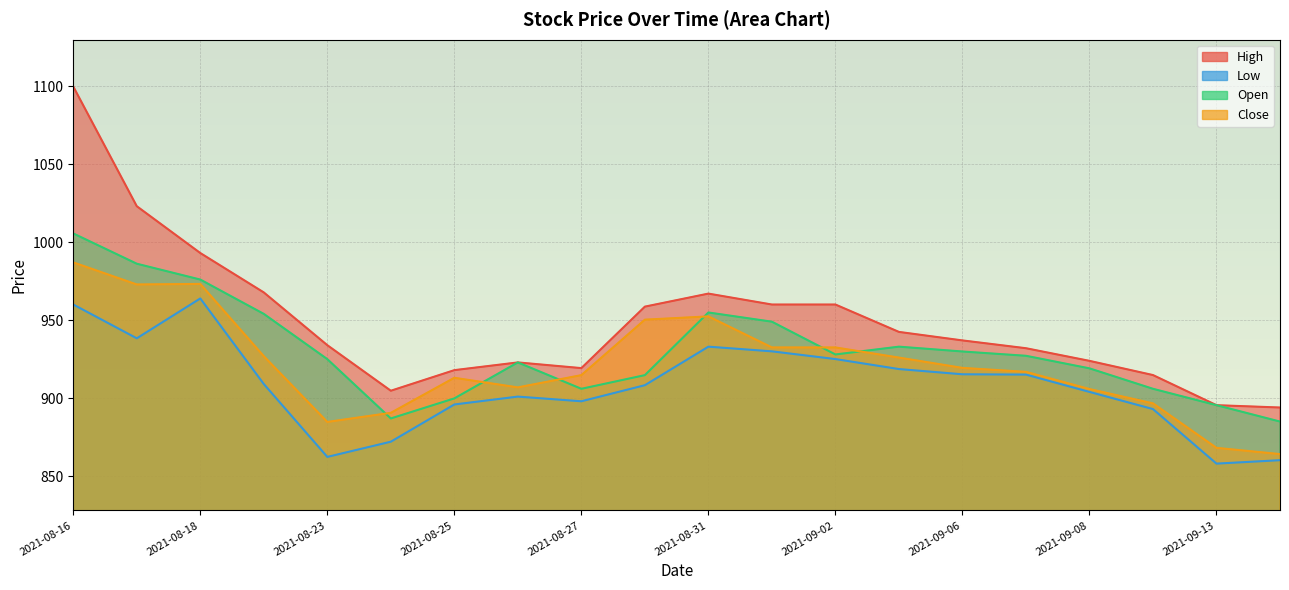

Which has a higher value, 2021-09-13 or 2021-08-20?

2021-08-20